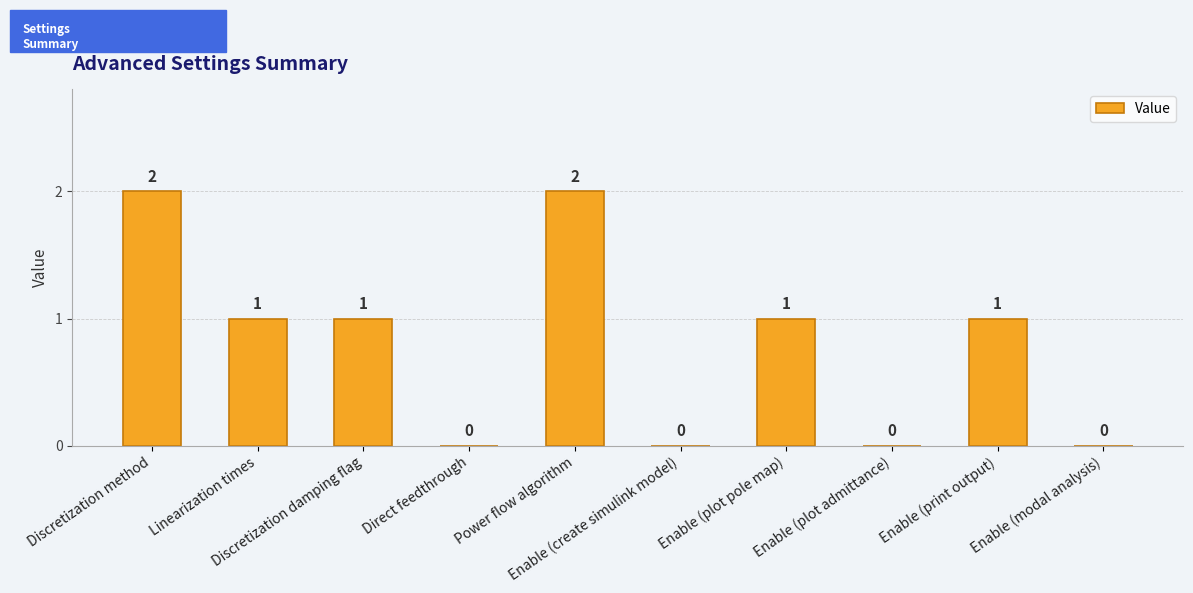

Between Enable (create simulink model) and Discretization damping flag, which is larger?

Discretization damping flag